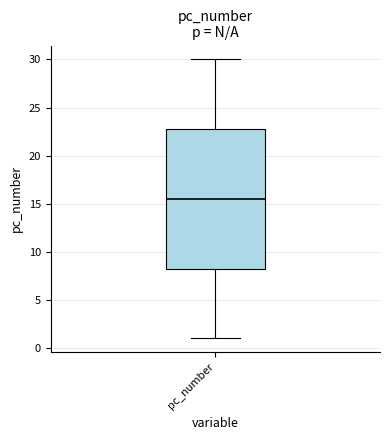

Transcribe this box plot: give where the median line is, the range the box spans, and where the two whiskers end, as read against the y-axis. The values are not printed on the chart, so give them approximately, as read against the axis.

median 15.5, box 8.5 to 23.0, whiskers 1.0 to 30.0